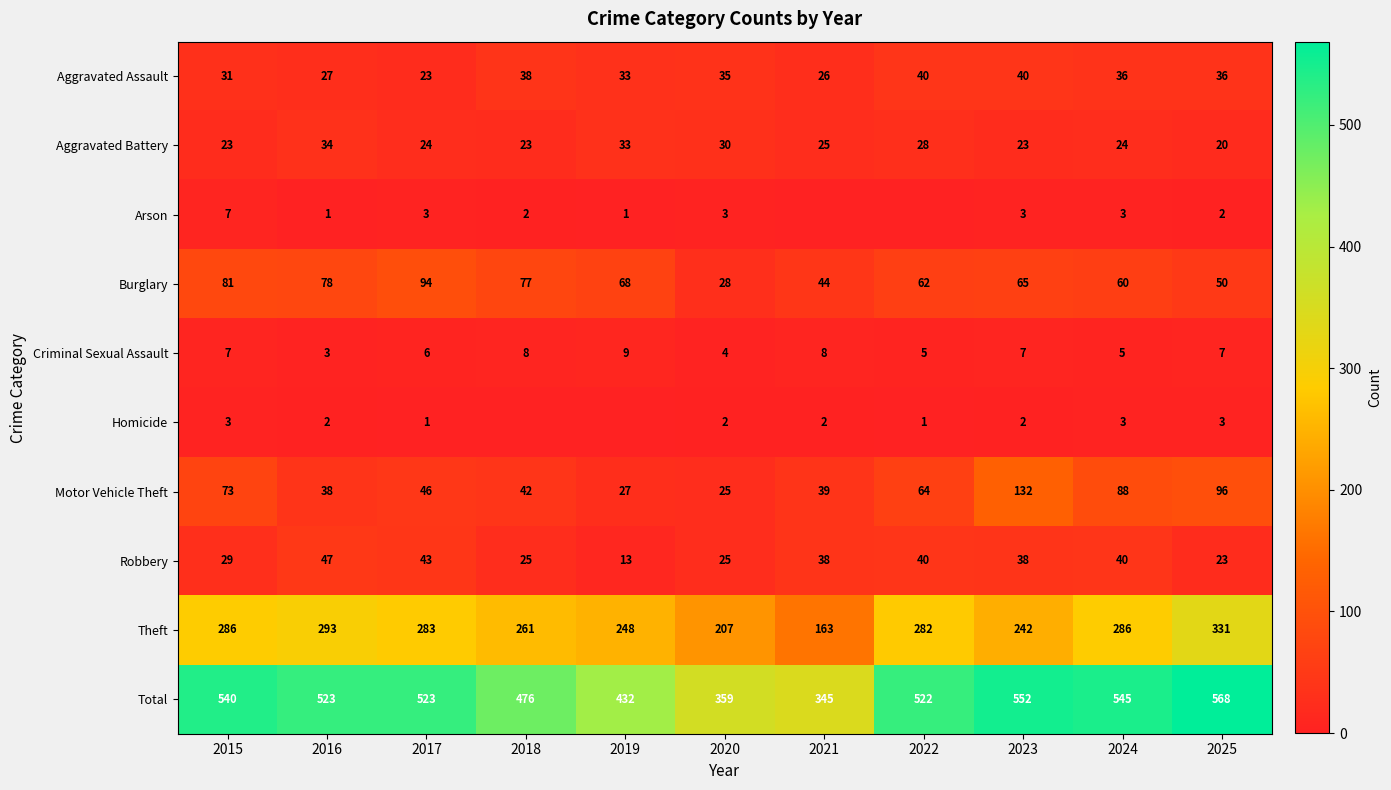

What is the difference between the Motor Vehicle Theft values at 2015 and 2020?

48